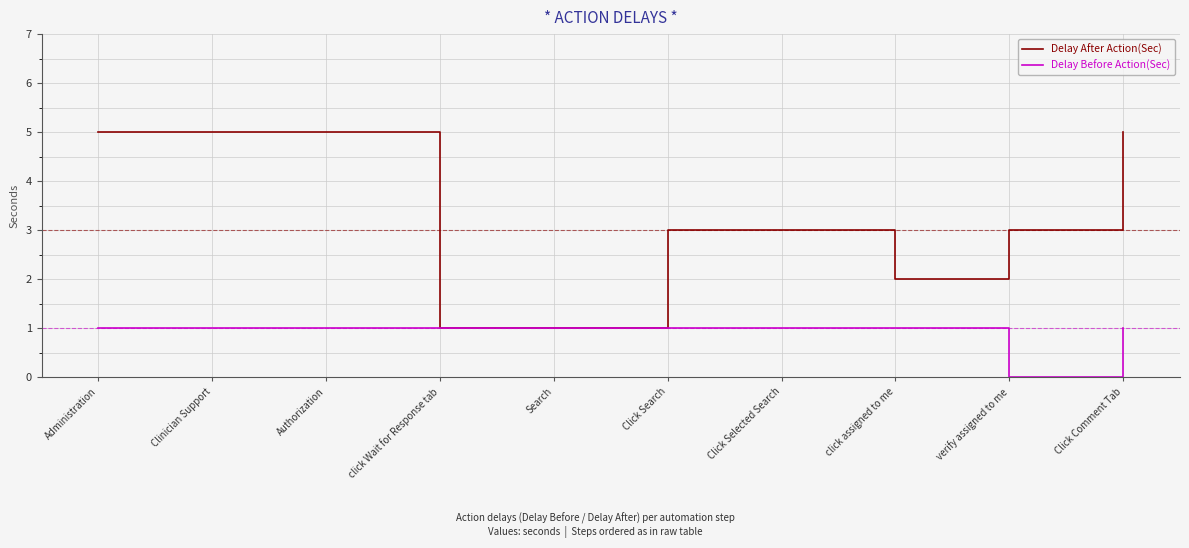

Does the chart display data point markers on the line(s)?

No